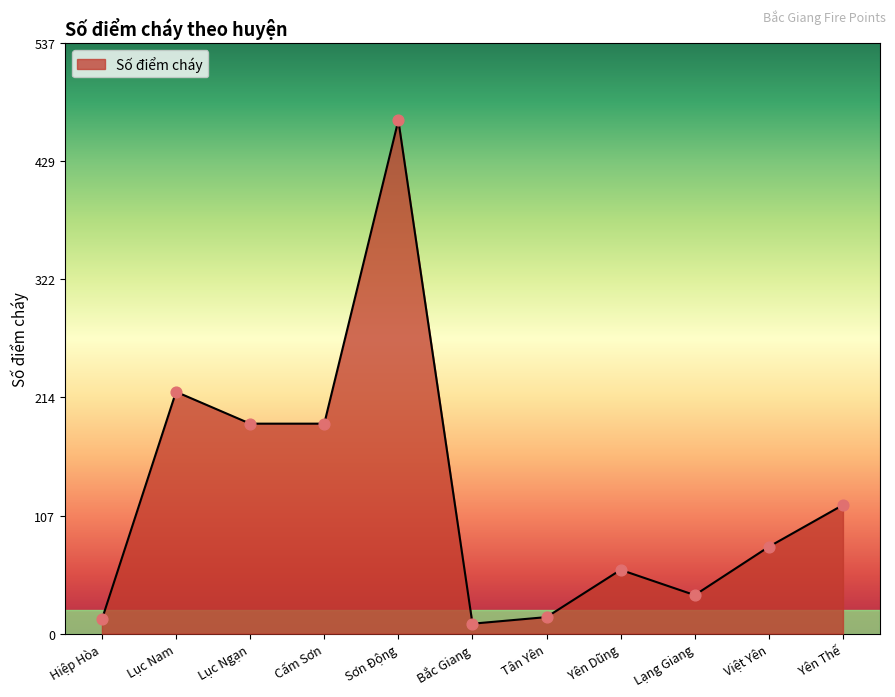

Approximately how many times larger is the value at Yên Thế compared to Lục Nam?

0.5